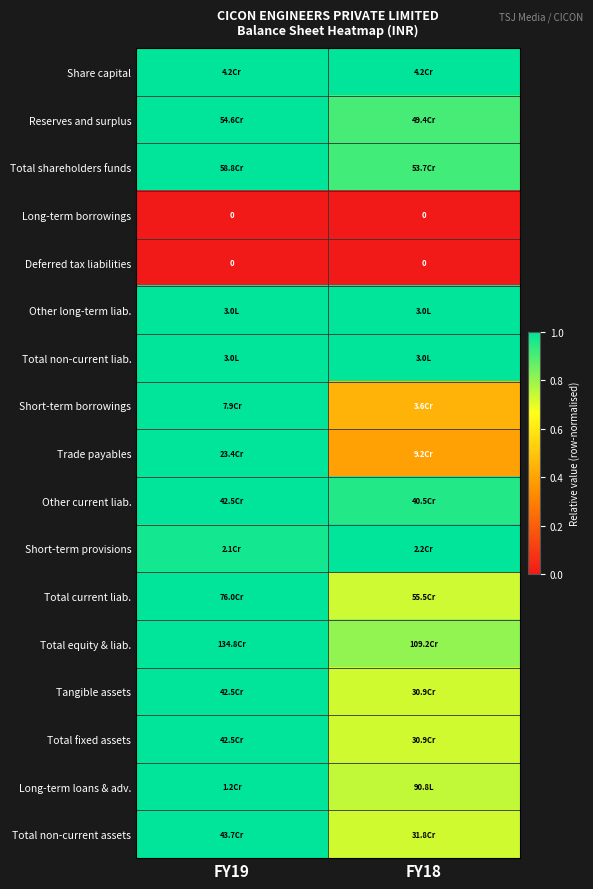

What is the difference between the Total equity & liab. values at FY18 and FY19?

0.2